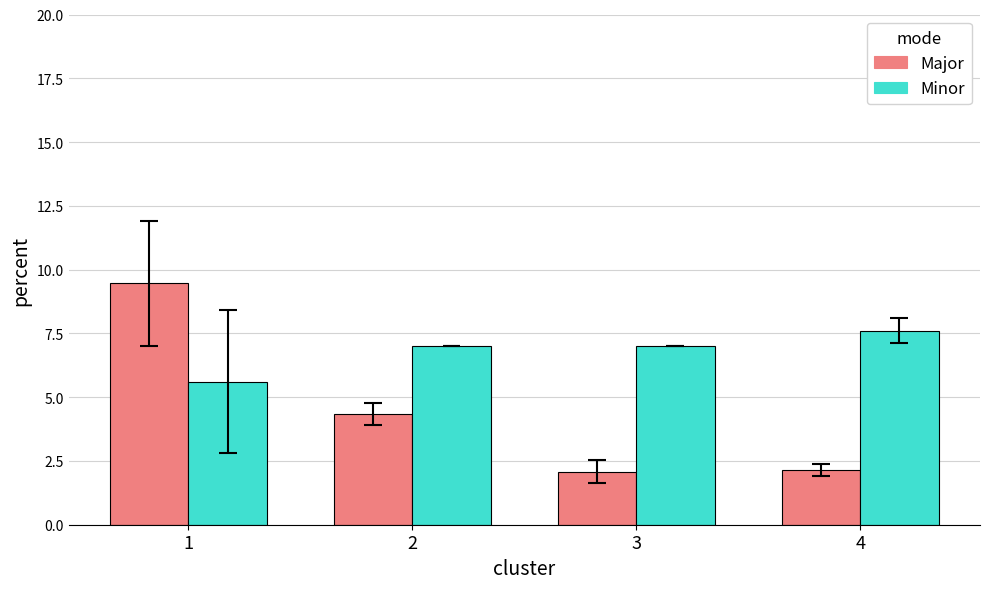

The Major series shows 1.0 at 2. True or false?

False